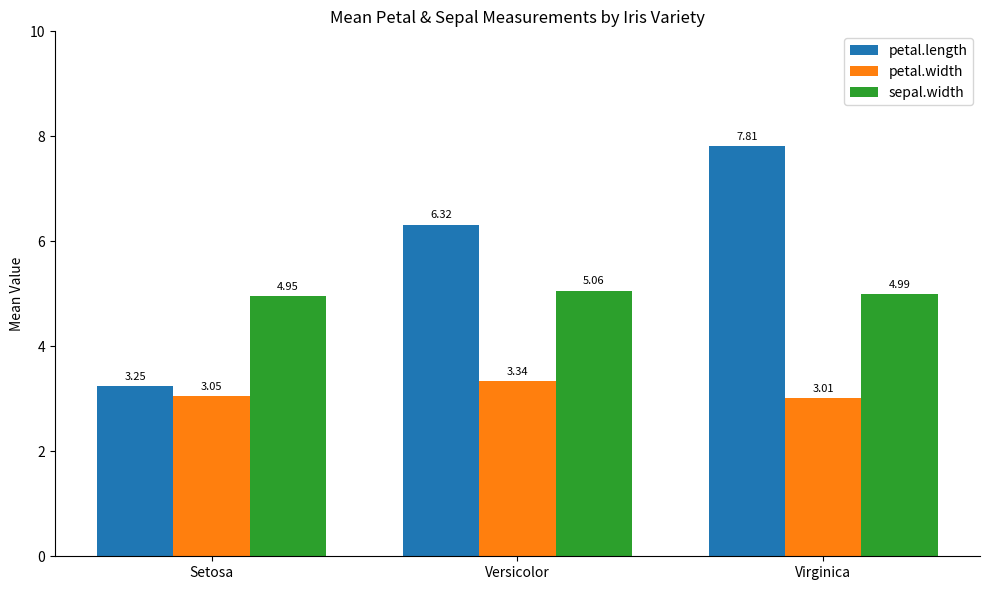

List the series in order of their peak value, lowest first.

petal.width, sepal.width, petal.length